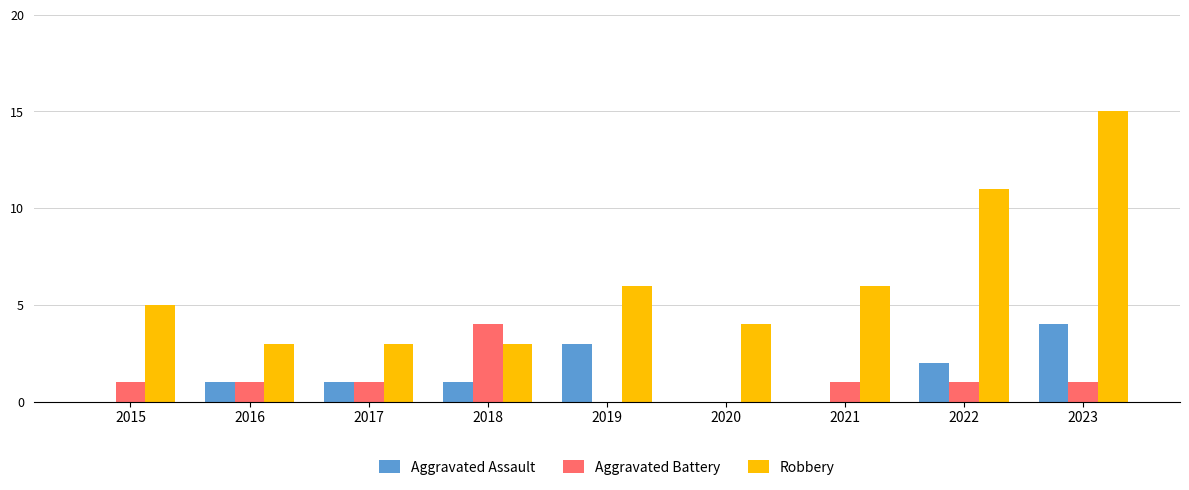

Between 2021 and 2023, which series saw the biggest shift?

Robbery